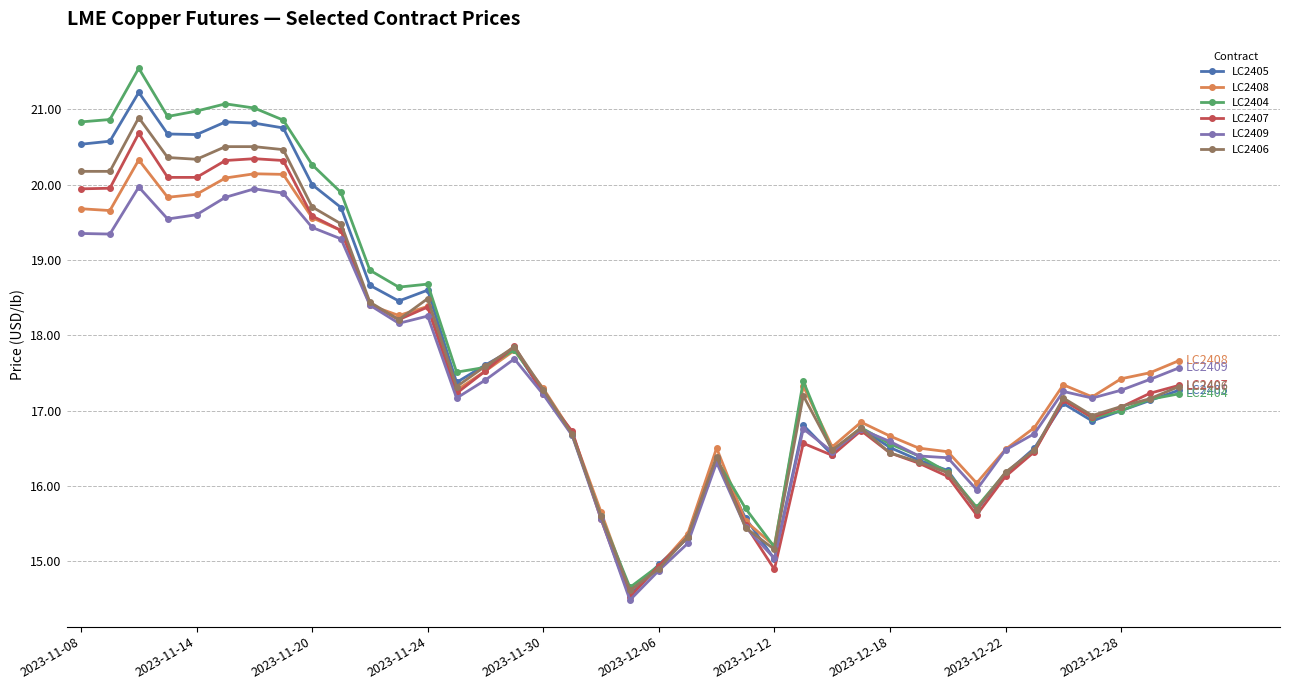

At how many categories does at least one series exceed 19?

10